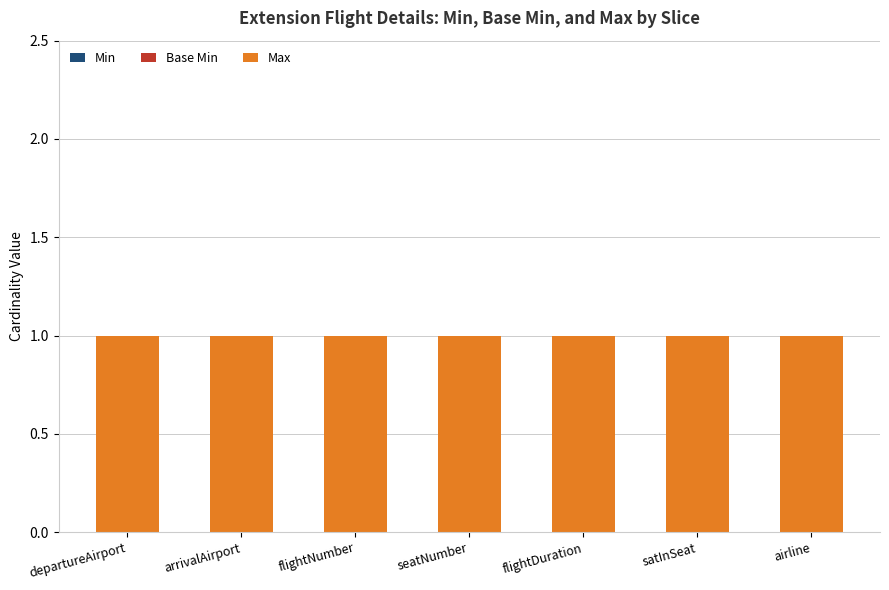

What is the label of the 6th bar from the right?

arrivalAirport